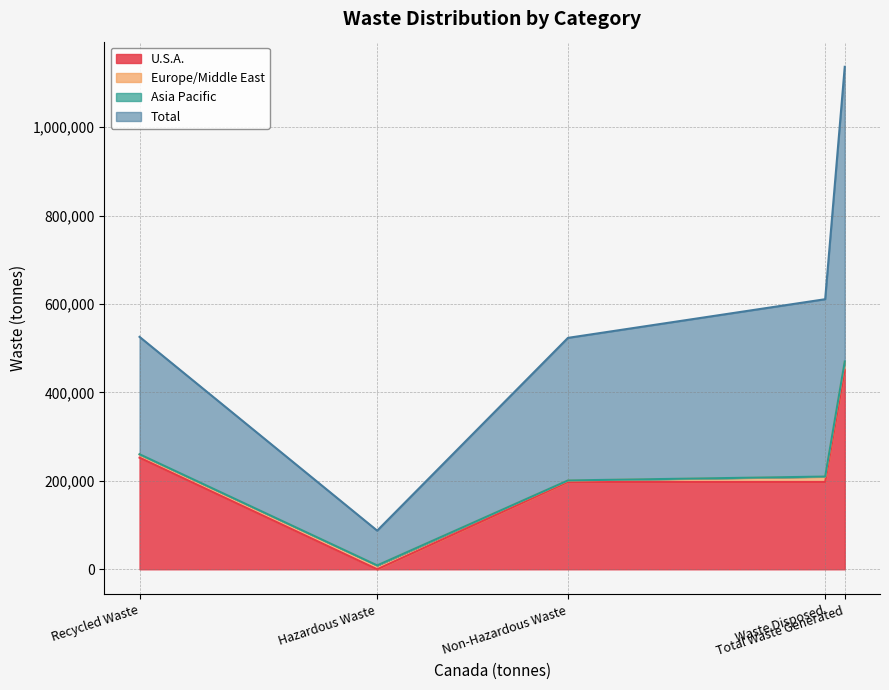

Which series has the largest total across all categories?

Total